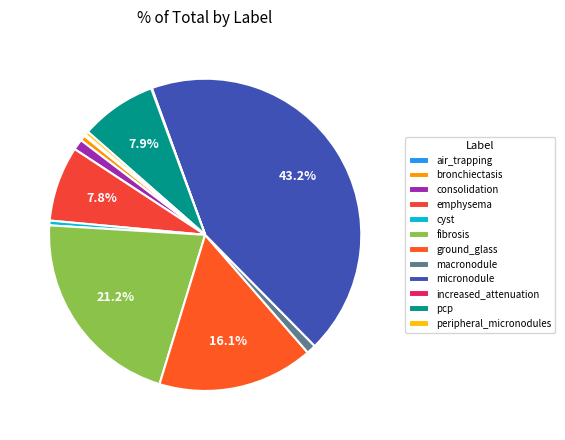

Between pcp and bronchiectasis, which is larger?

pcp